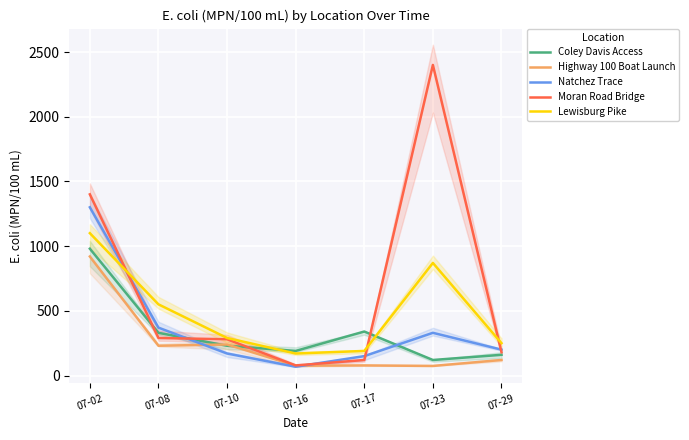

What is the difference between the highest and lowest values at 07-08?

320